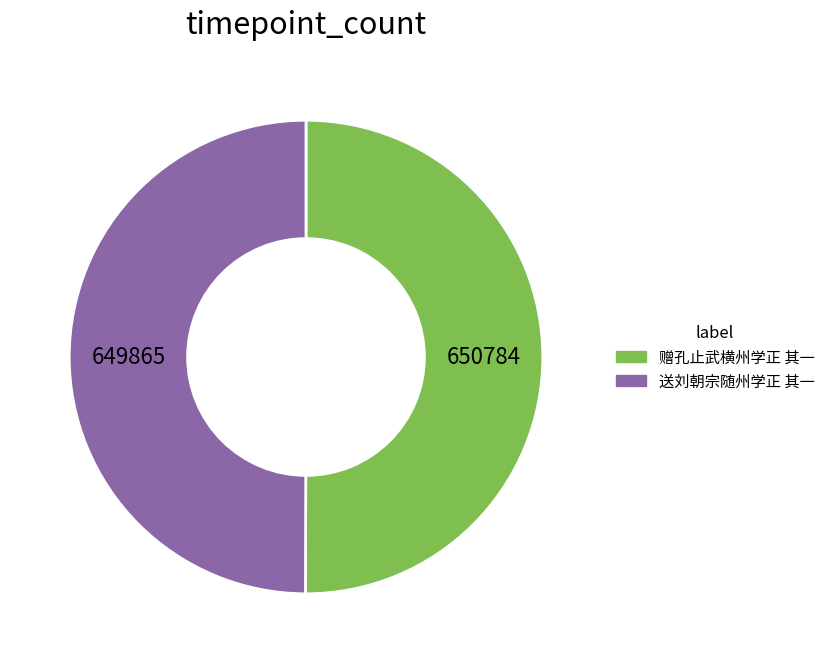

Is the sum of 赠孔止武横州学正 其一 and 送刘朝宗随州学正 其一 greater than half?

Yes